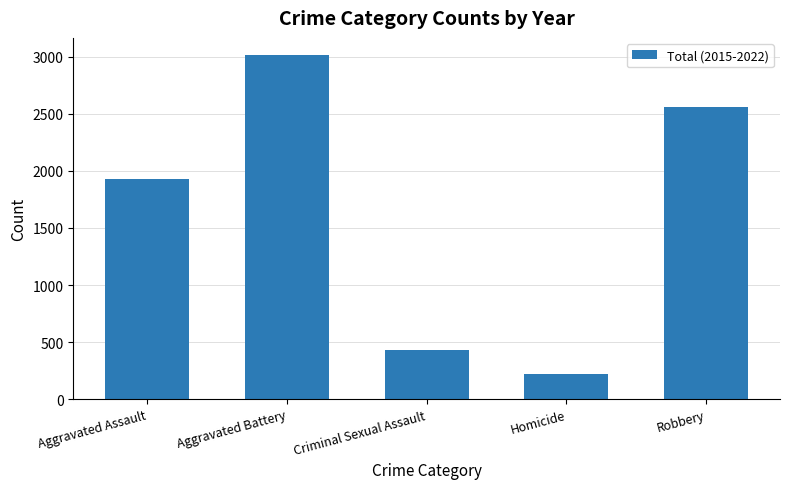

What is the difference between the values at Aggravated Battery and Robbery?

454